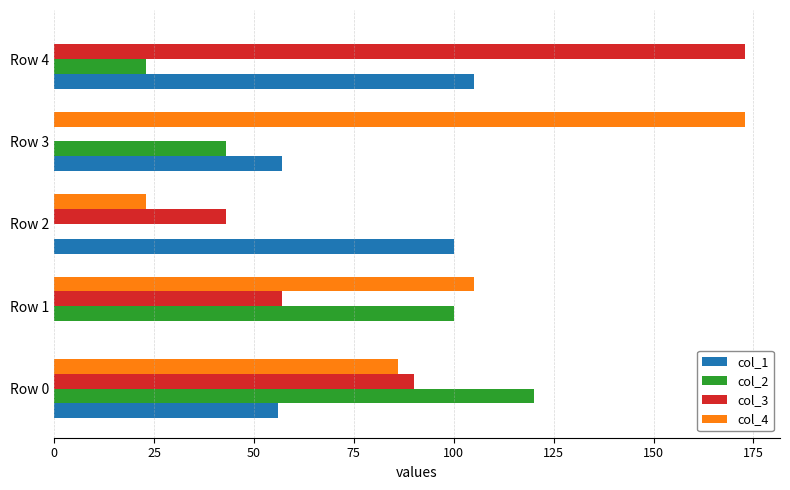

What is the total value across all series at Row 4?

301